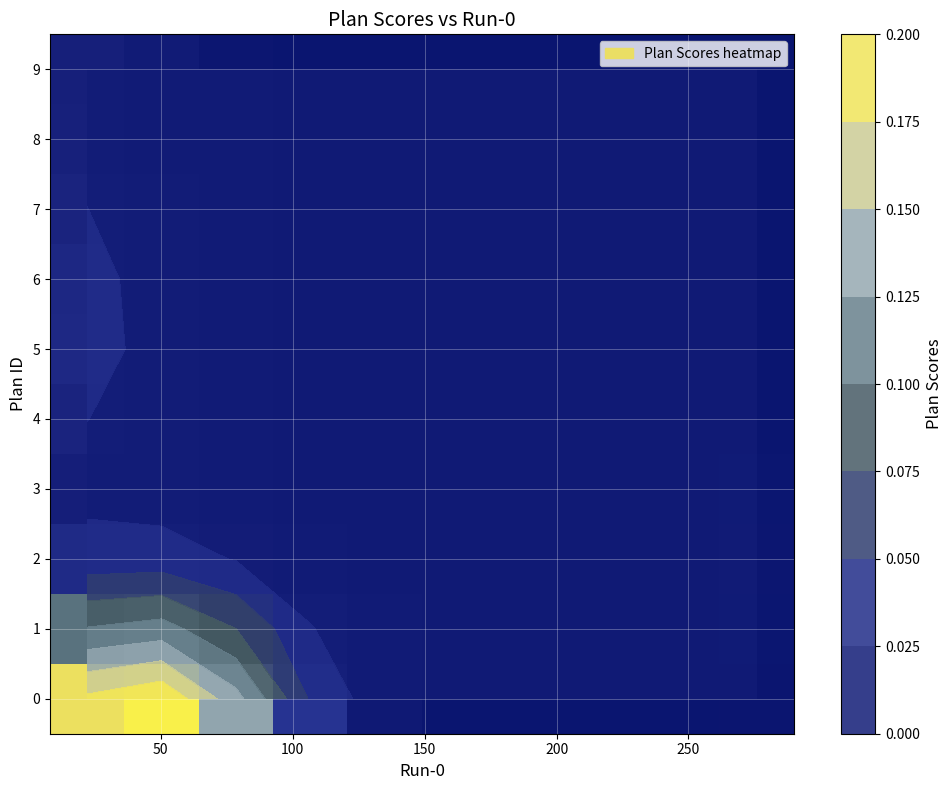

Count the number of data series in this chart.

10